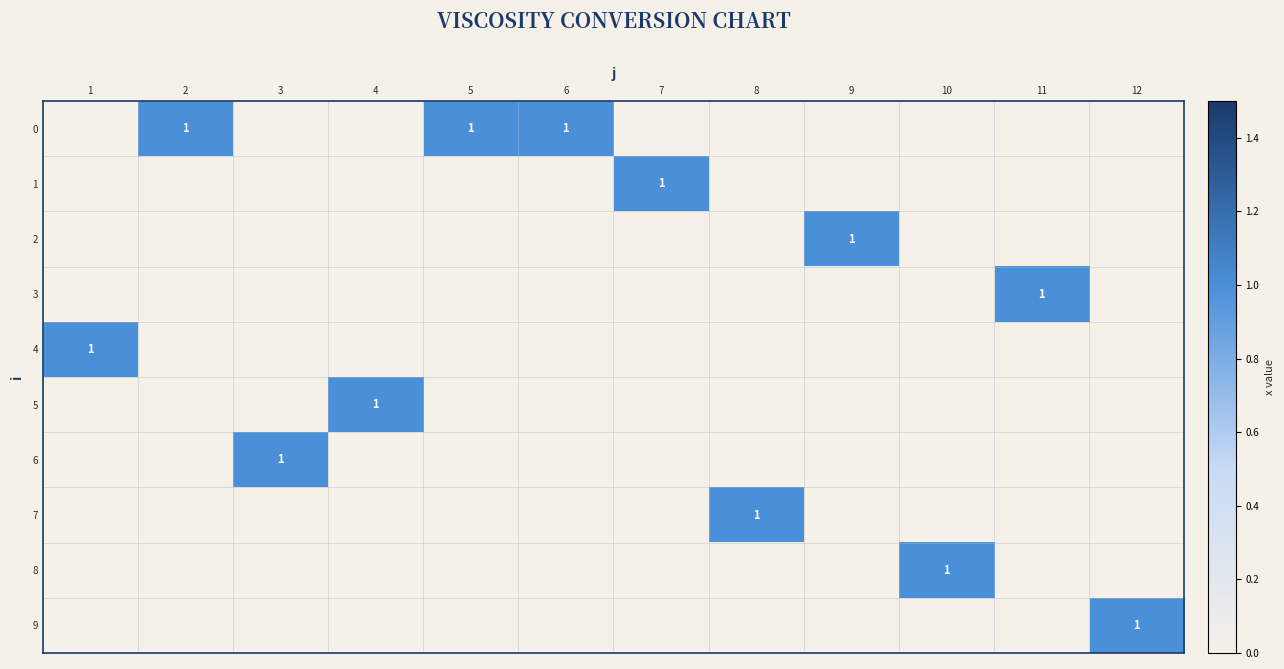

What is the difference between the maximum and minimum values in the 6 series?

1